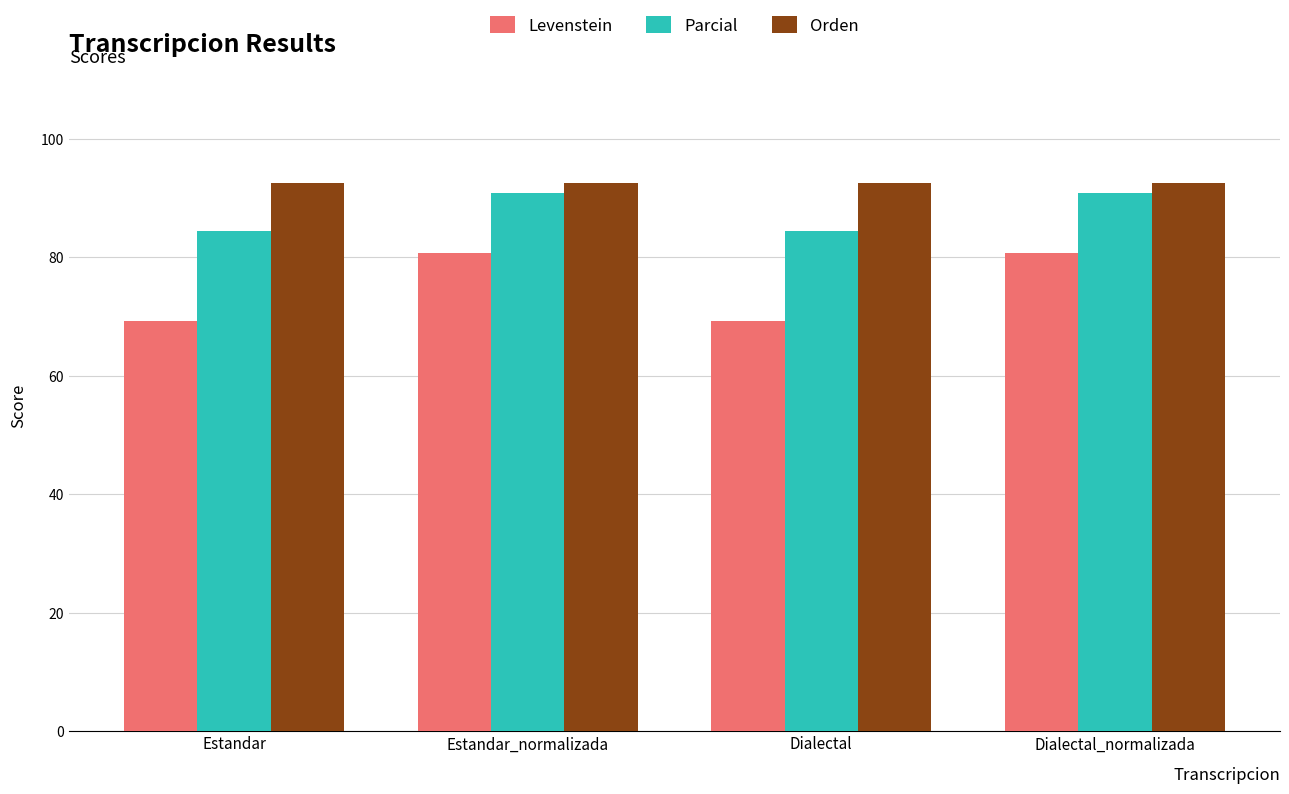

Which series has the largest total across all categories?

Orden